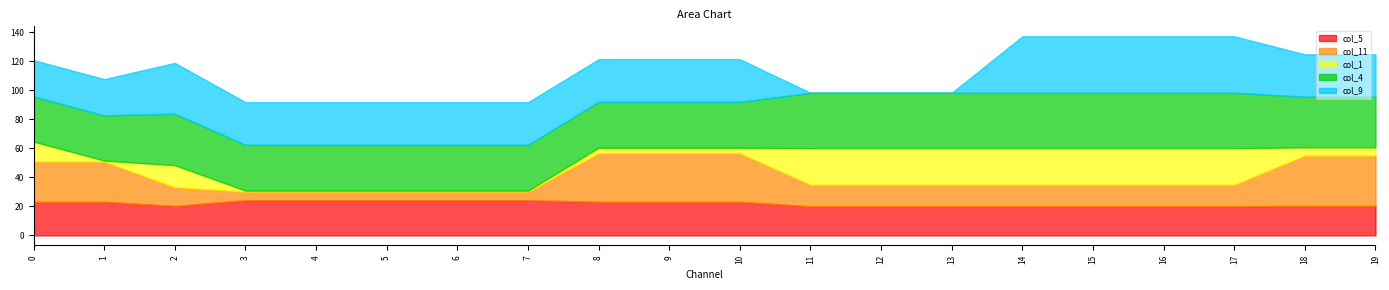

Between which two adjacent categories do col_9 and col_11 first intersect?

1 and 2